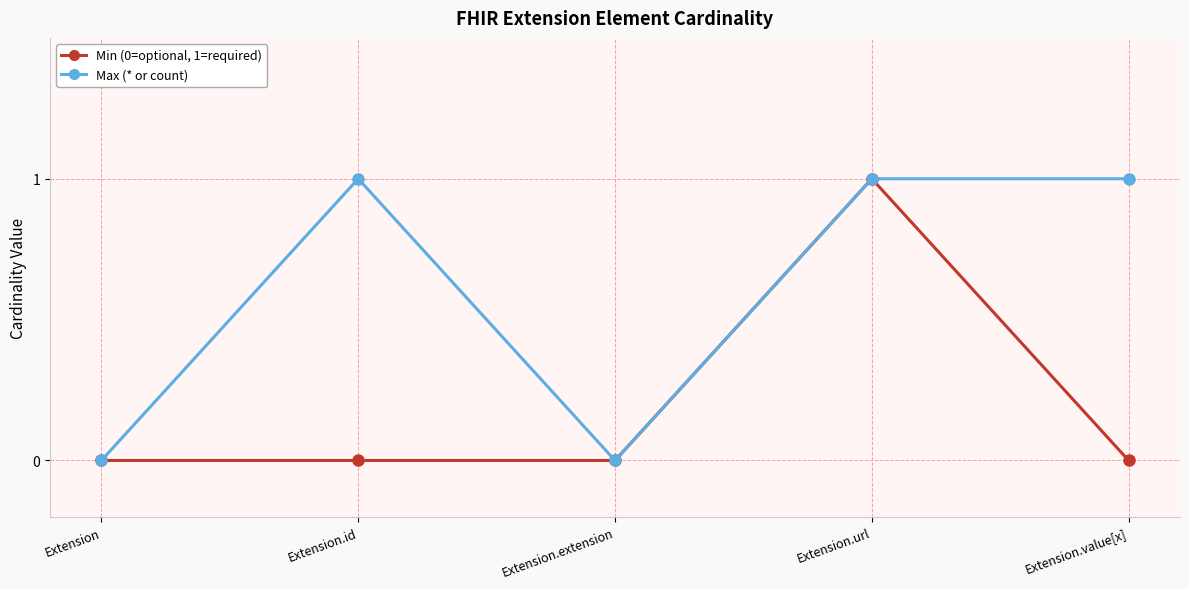

What is the maximum value for Max (* or count)?

1